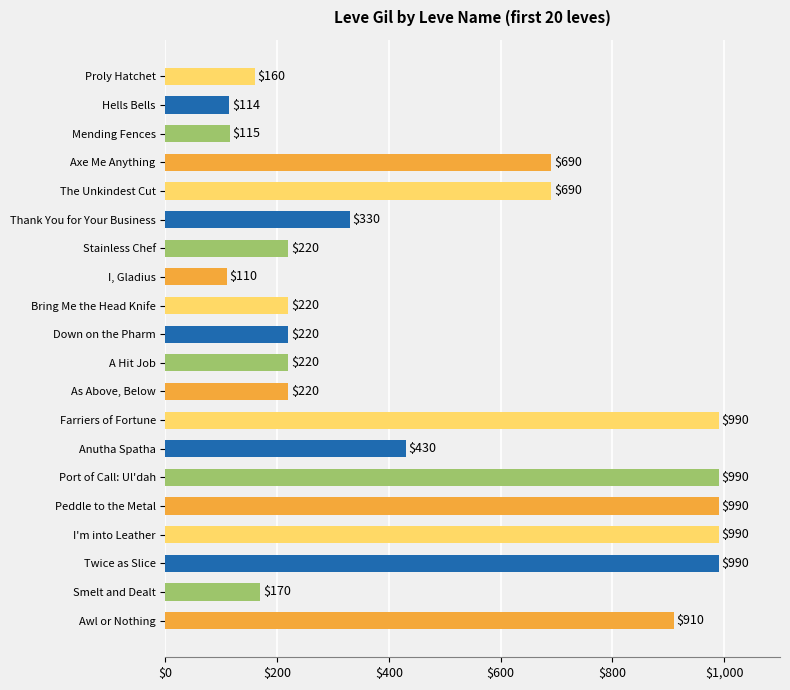

What is the label of the 9th bar from the top?

Bring Me the Head Knife